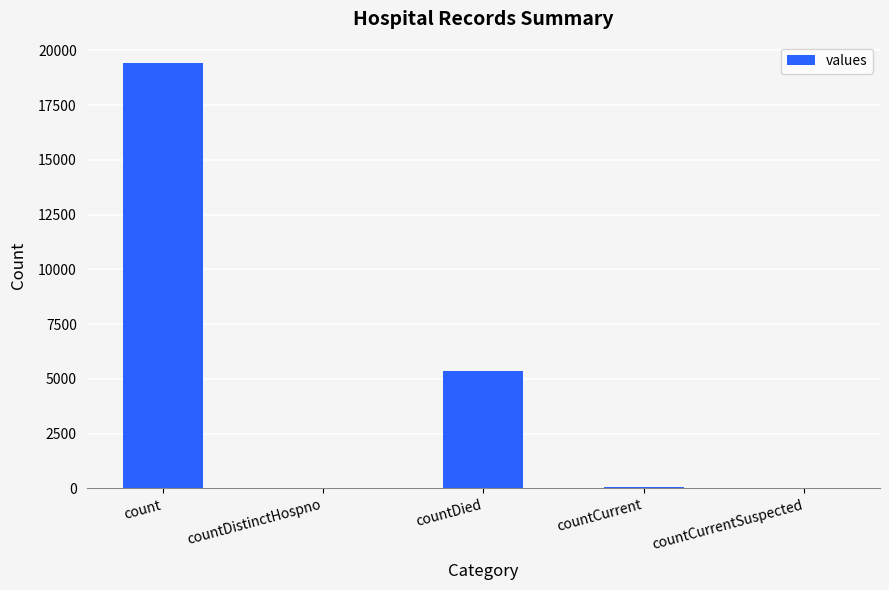

What is the maximum value shown in the chart?

19420